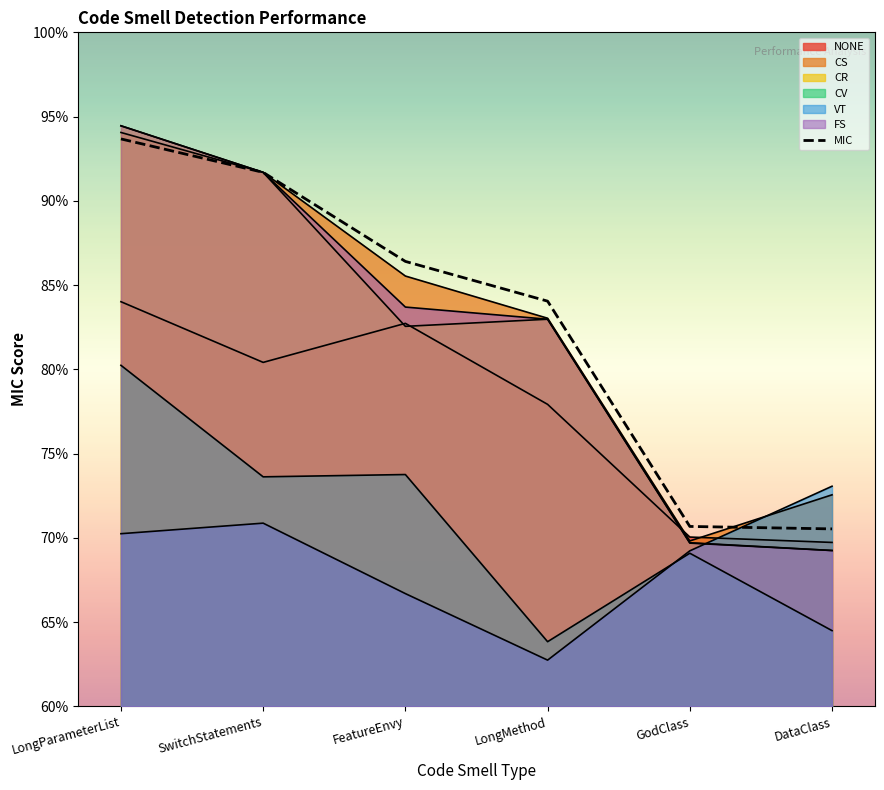

Is it true that the value at DataClass is 0.3?

False